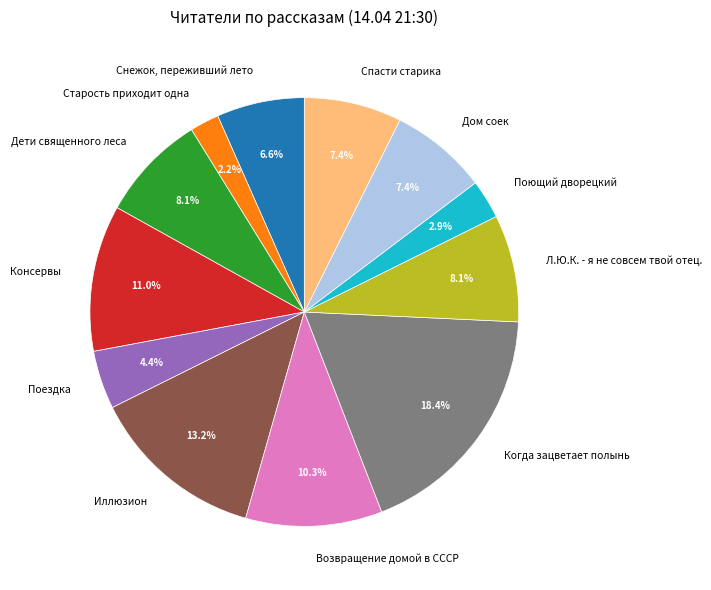

Which category has the biggest portion of the pie?

Когда зацветает полынь